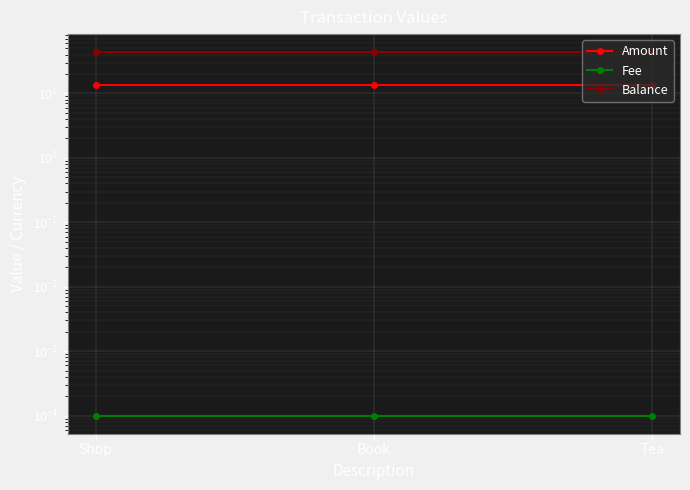

At which label is Amount closest to 13?

Shop